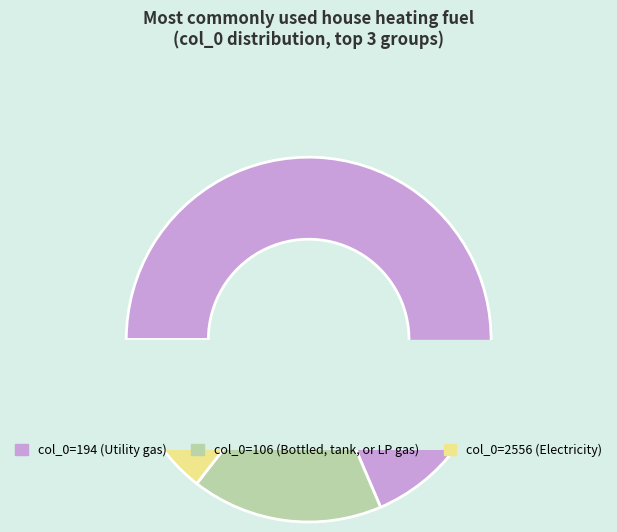

Which slice is the smallest?

col_0=2556 (Electricity)